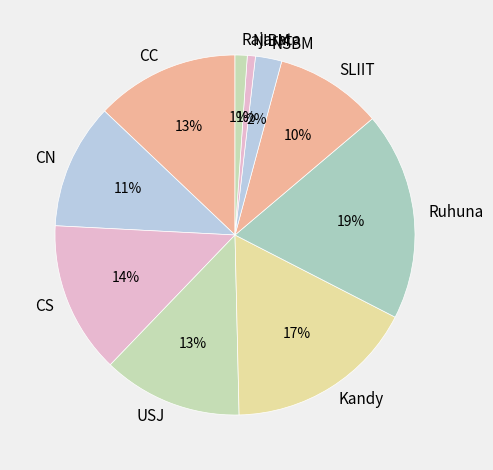

How many segments does this pie chart have?

10